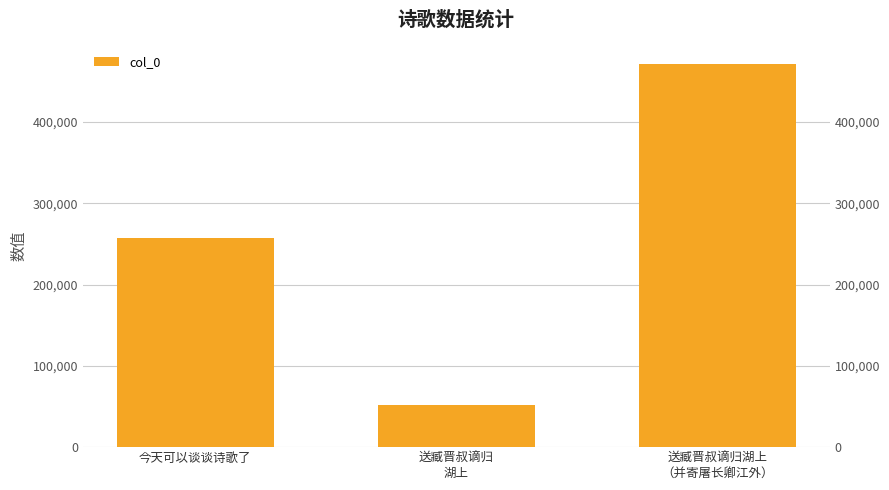

True or false: the data shows 471434 at 送臧晋叔谪归湖上
（并寄屠长卿江外）.

True